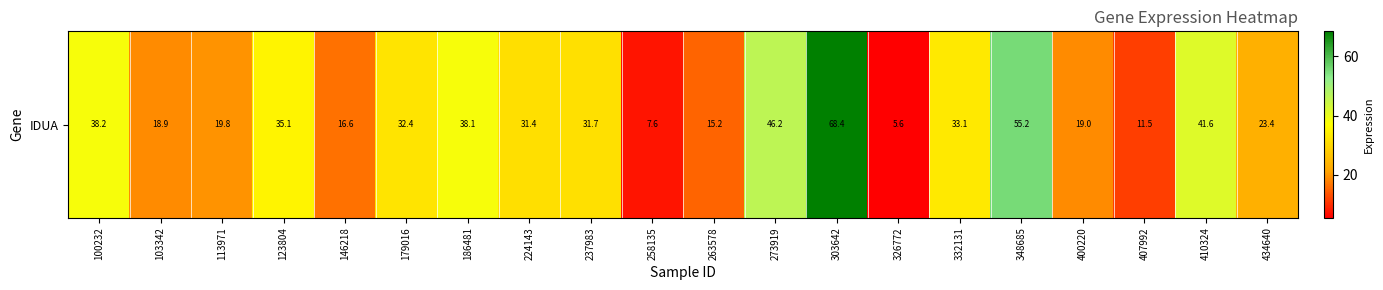

Reading right to left, transcribe all the data shown in this chart.

23.4	41.6	11.5	19.0	55.2	33.1	5.6	68.4	46.2	15.2	7.6	31.7	31.4	38.1	32.4	16.6	35.1	19.8	18.9	38.2